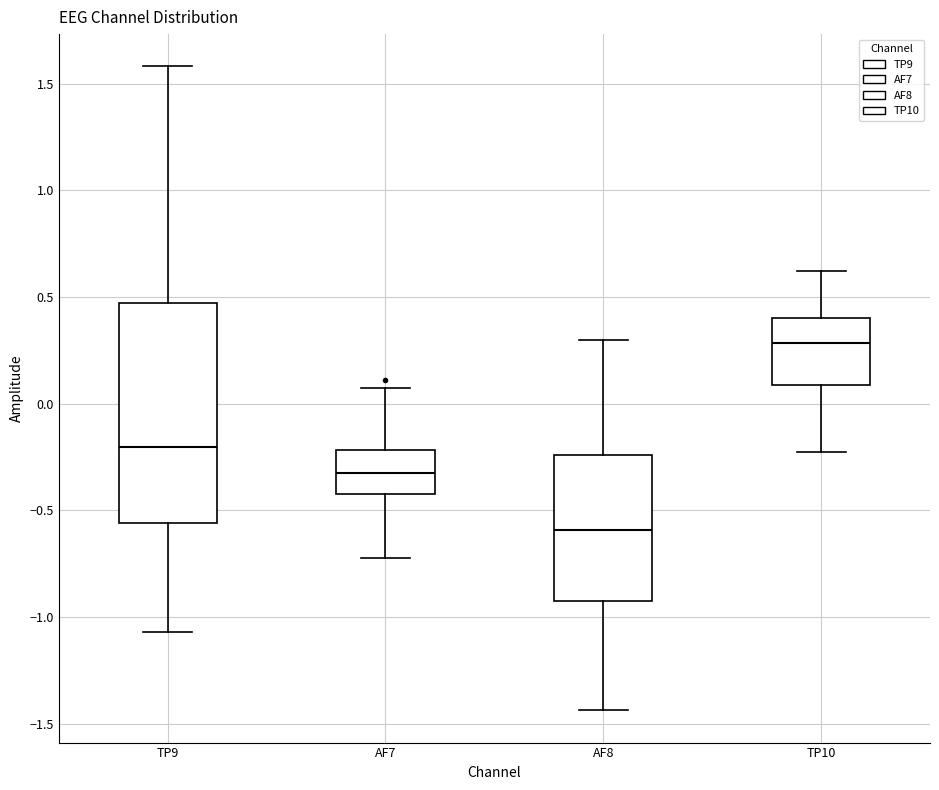

Which box has the lowest median line?

AF8